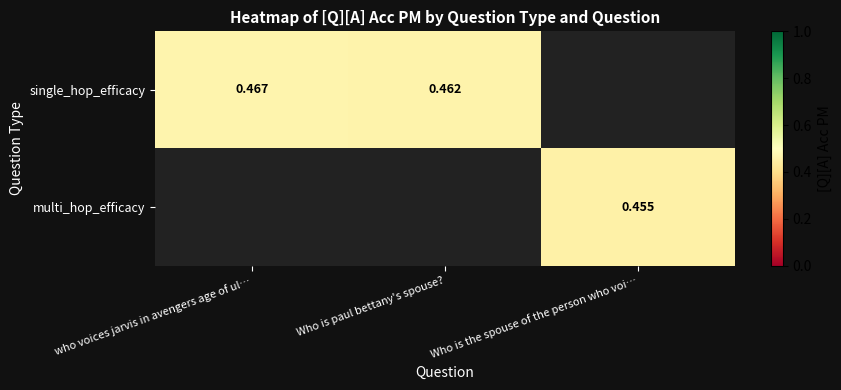

Is the value of single_hop_efficacy at Who is paul bettany's spouse? greater than the value of multi_hop_efficacy at Who is the spouse of the person who voi…?

Yes